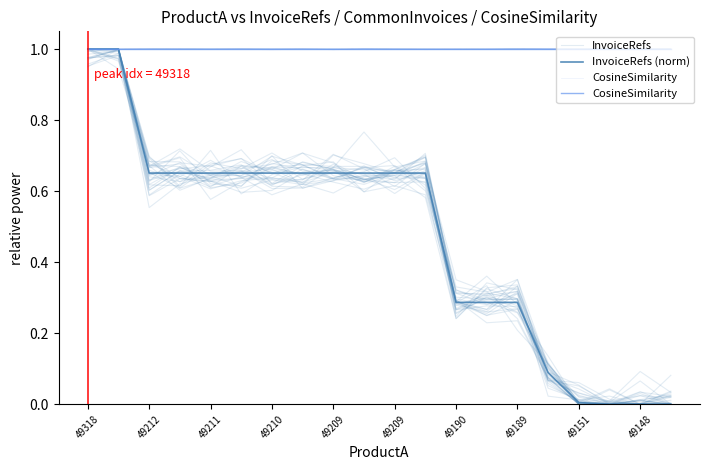

What is the average value of the CosineSimilarity series?

1.0